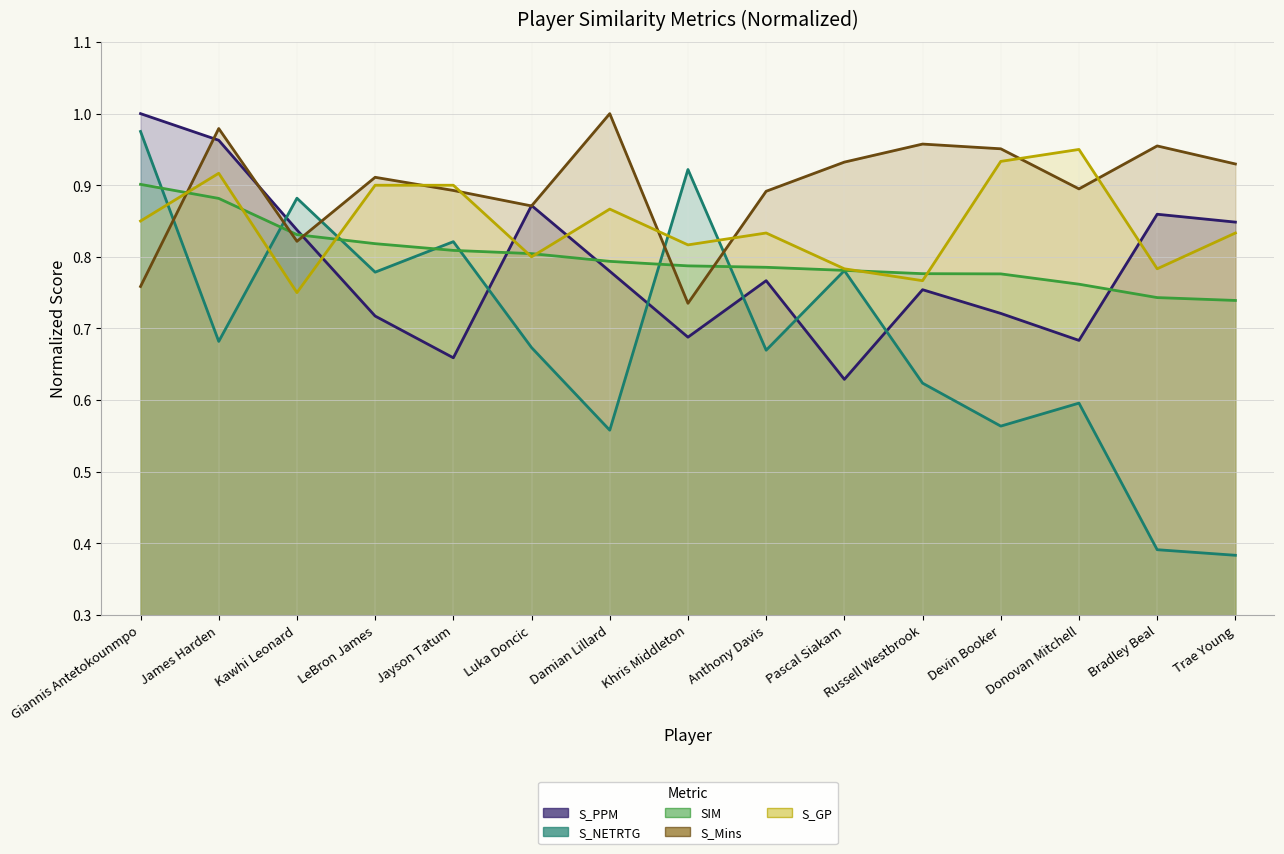

How many lines are shown in the chart?

5